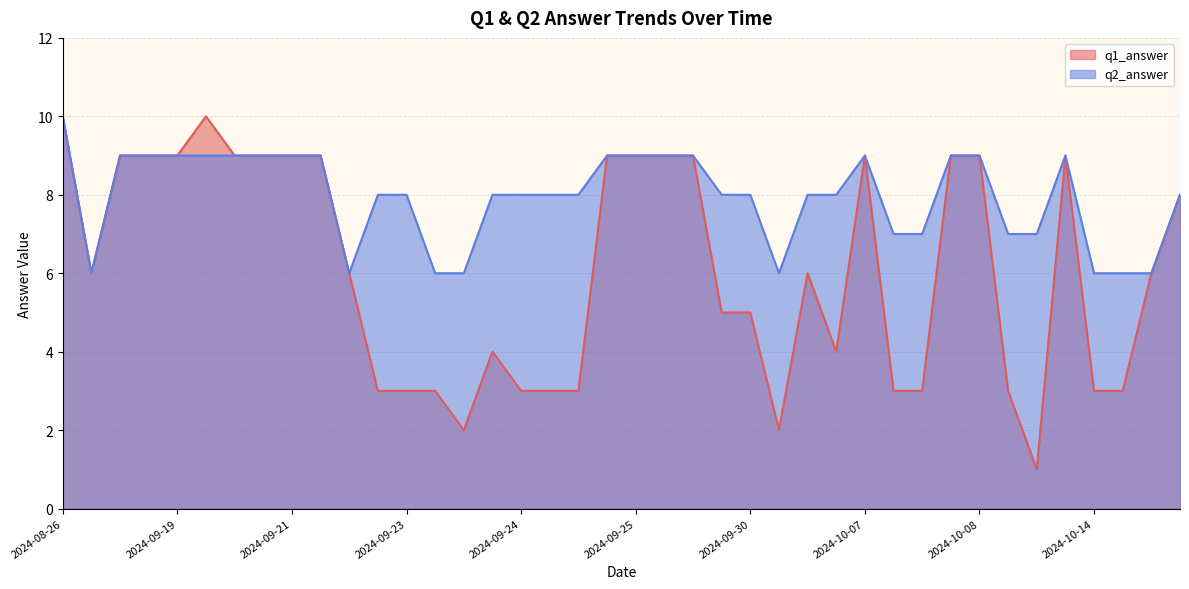

What is the sum of the q1_answer values at 2024-09-25 and 2024-09-20?

18